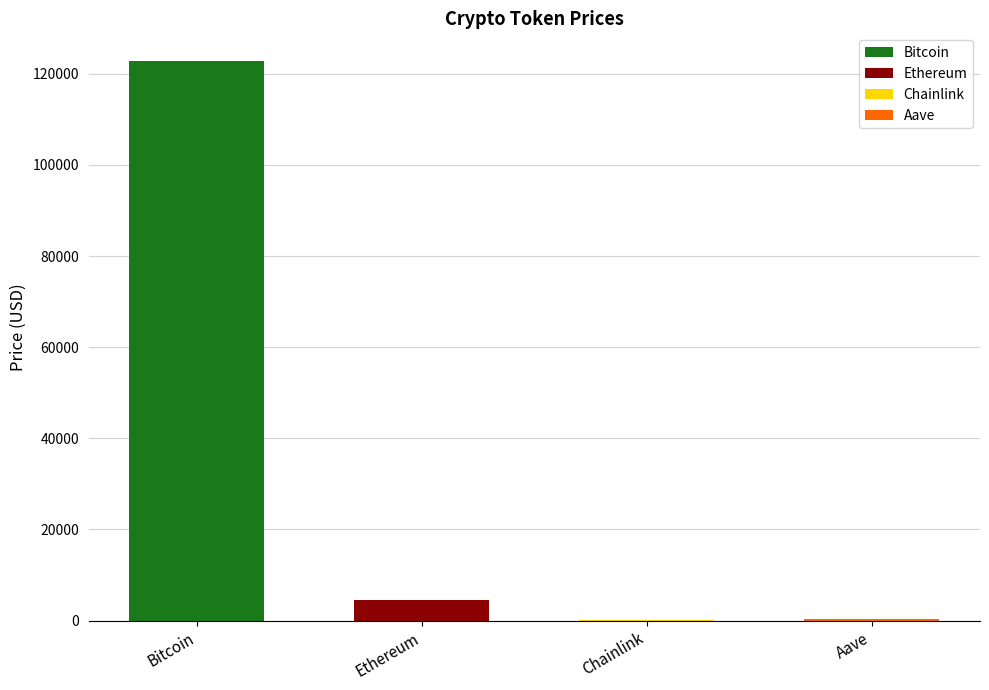

What is the lowest value of the price series?

22.4